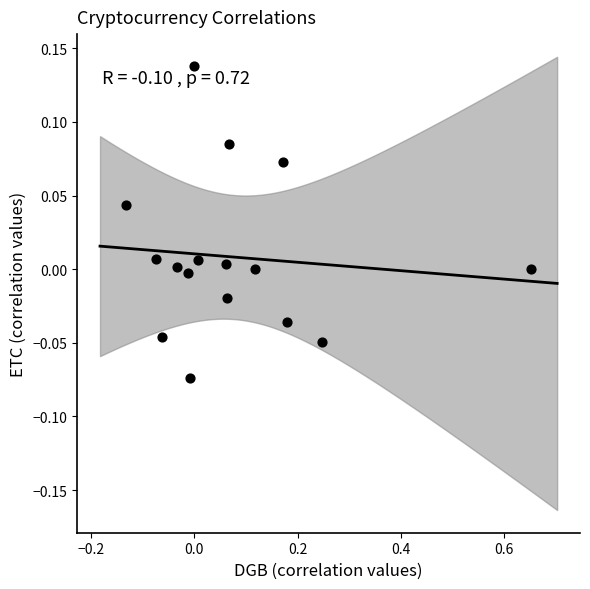

What is the range of X values (max minus min)?

0.8